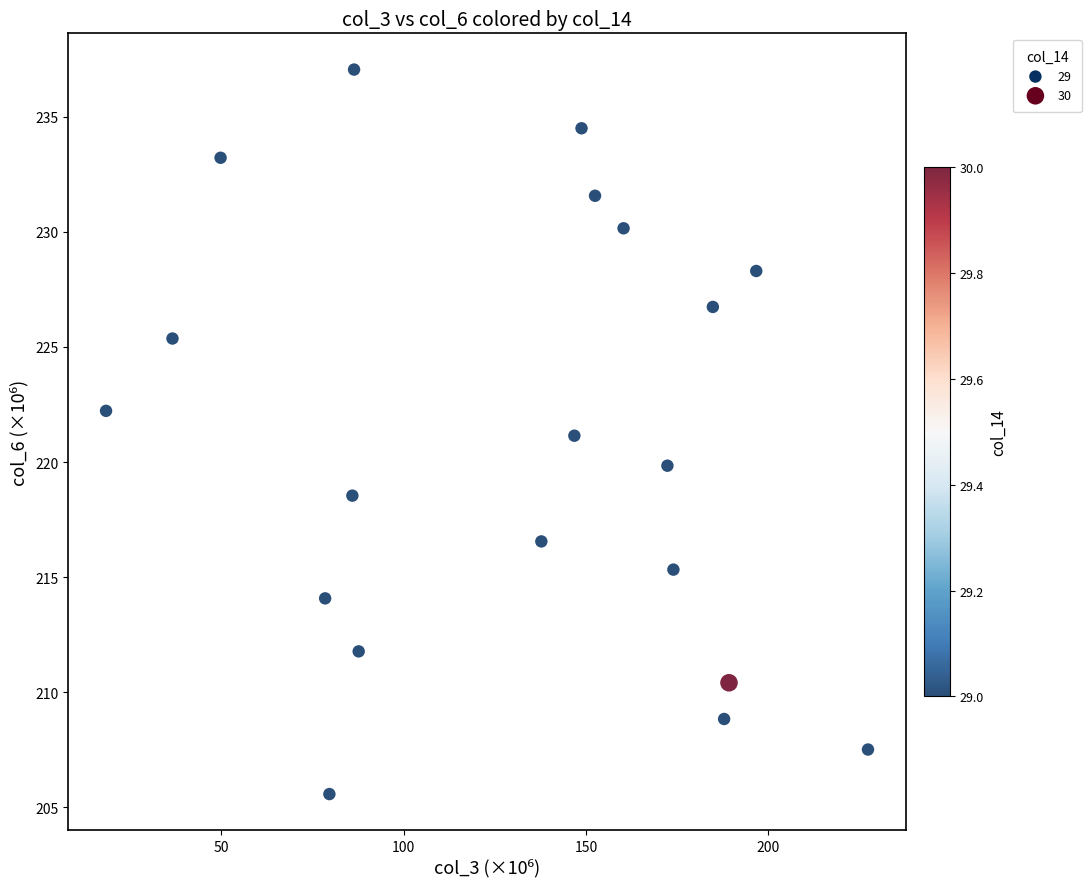

What is the range of Y values (max minus min)?

31.5